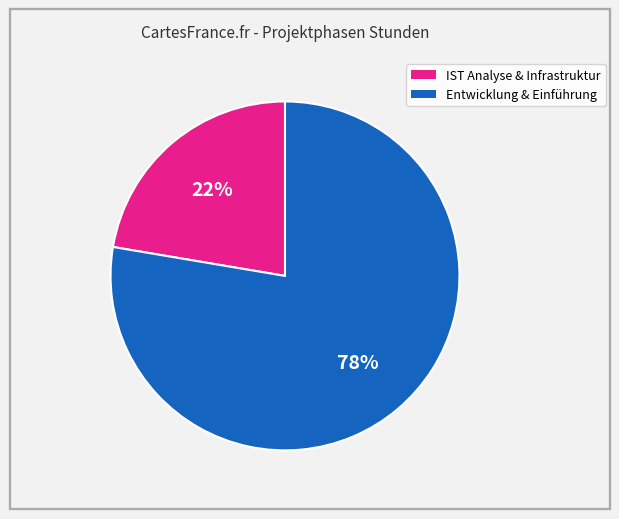

To the nearest percent, what is the average slice percentage?

50%